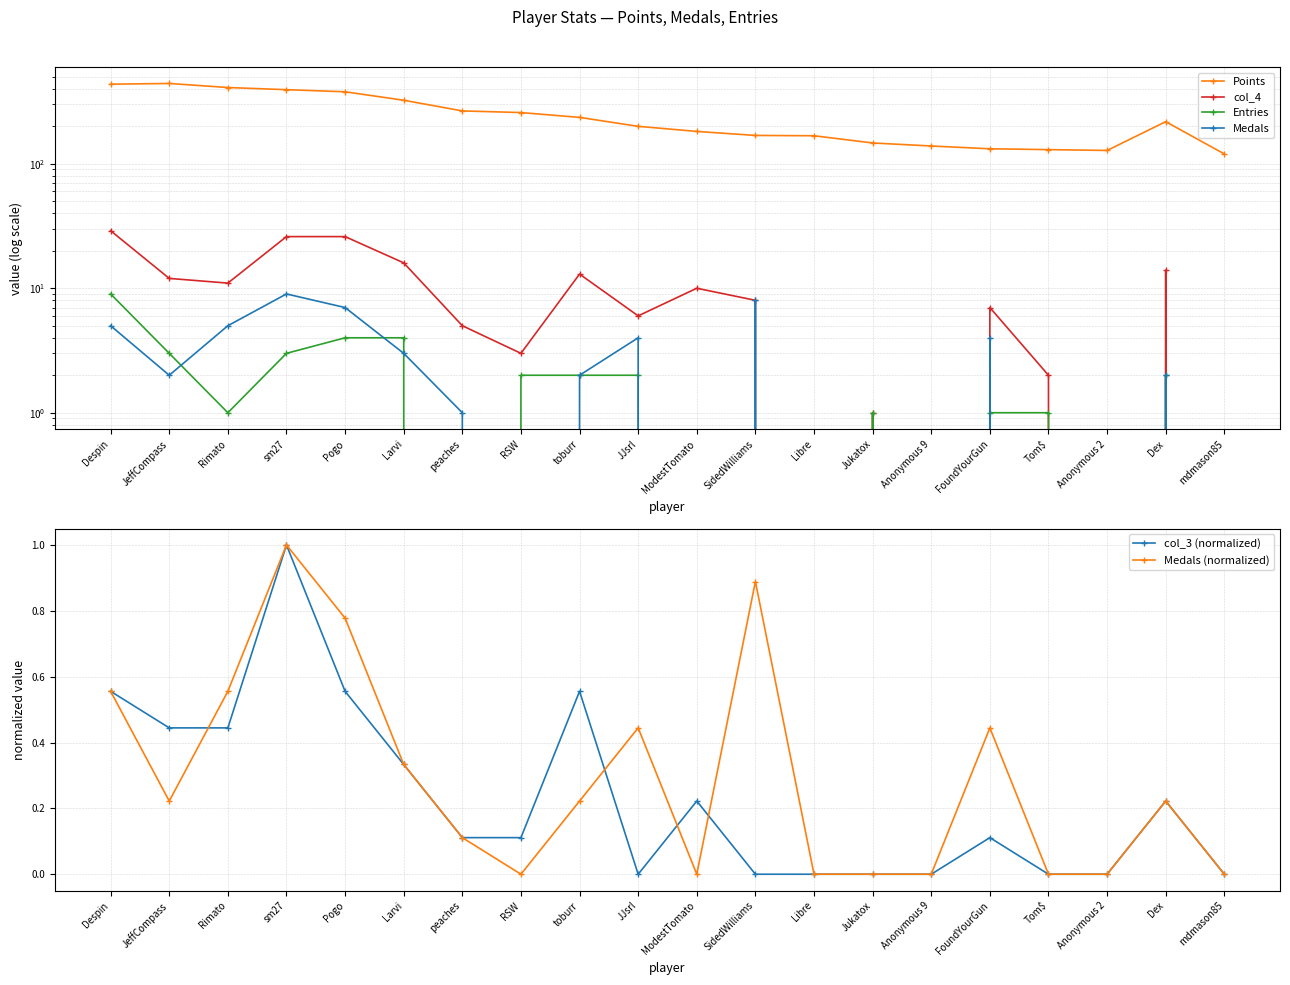

Reading left to right, what are all the values shown in this chart?

Points: 436.0	442.0	410.0	394.0	379.0	324.0	266.0	258.0	236.0	200.0	182.0	169.0	168.0	147.0	139.0	132.0	130.0	128.0	218.0	120.0
col_4: 29.0	12.0	11.0	26.0	26.0	16.0	5.0	3.0	13.0	6.0	10.0	8.0	0.0	1.0	0.0	7.0	2.0	0.0	14.0	0.0
Entries: 9.0	3.0	1.0	3.0	4.0	4.0	0.0	2.0	2.0	2.0	0.0	0.0	0.0	1.0	0.0	1.0	1.0	0.0	2.0	0.0
Medals: 5.0	2.0	5.0	9.0	7.0	3.0	1.0	0.0	2.0	4.0	0.0	8.0	0.0	0.0	0.0	4.0	0.0	0.0	2.0	0.0
col_3 (normalized): 0.6	0.4	0.4	1.0	0.6	0.3	0.1	0.1	0.6	0.0	0.2	0.0	0.0	0.0	0.0	0.1	0.0	0.0	0.2	0.0
Medals (normalized): 0.6	0.2	0.6	1.0	0.8	0.3	0.1	0.0	0.2	0.4	0.0	0.9	0.0	0.0	0.0	0.4	0.0	0.0	0.2	0.0